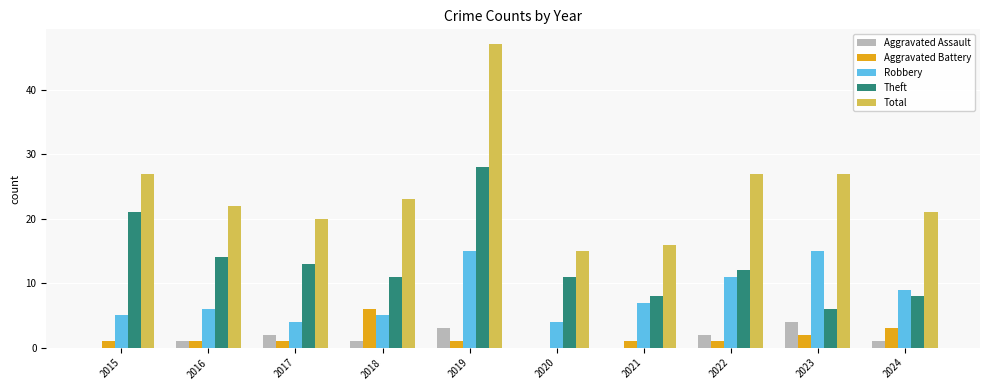

How many groups of bars are there?

10